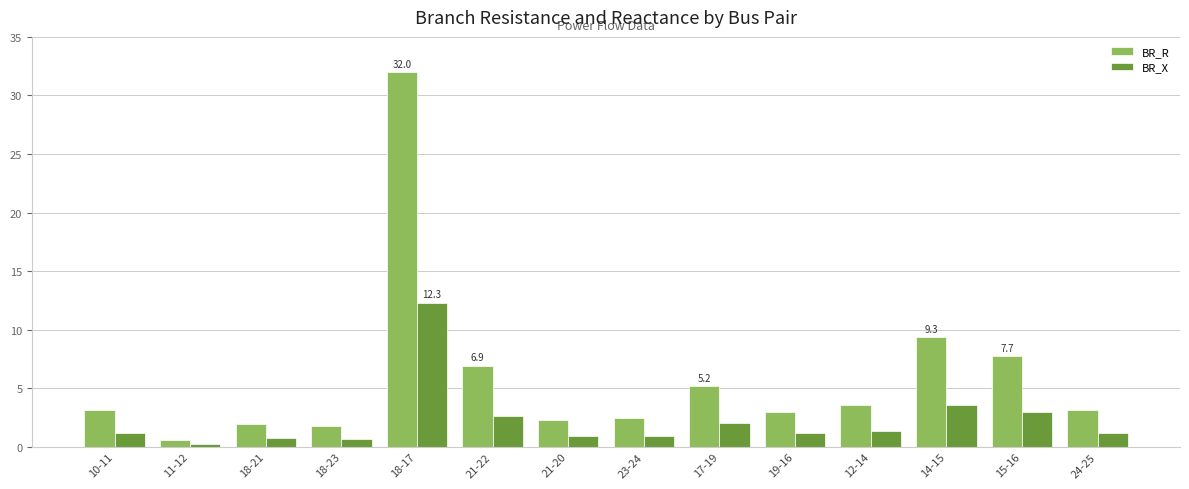

The BR_R series shows 1.8 at 18-23. True or false?

True